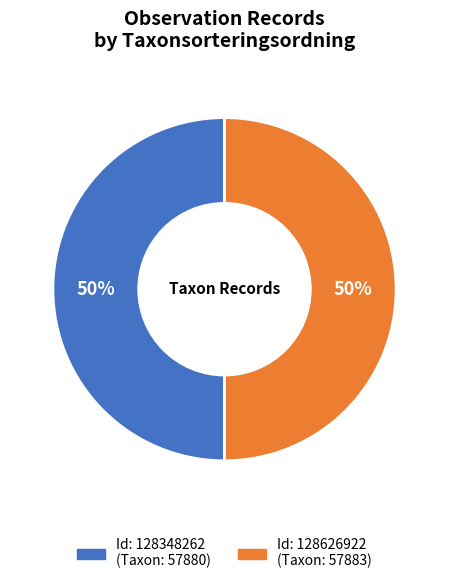

How many slices are in this pie chart?

2